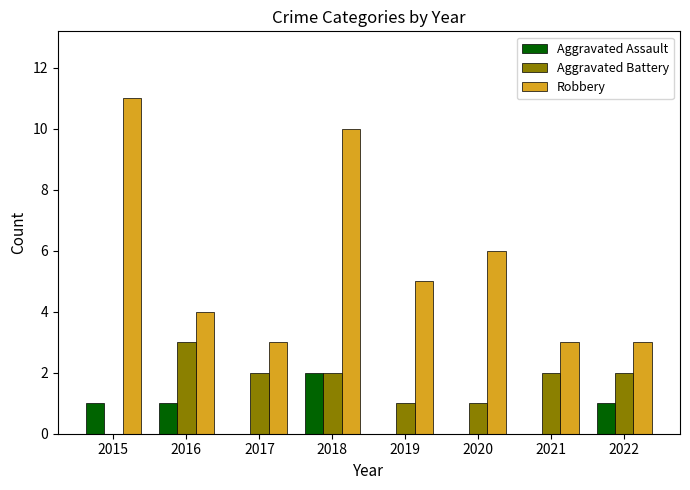

What is the sum of all Aggravated Battery values?

13